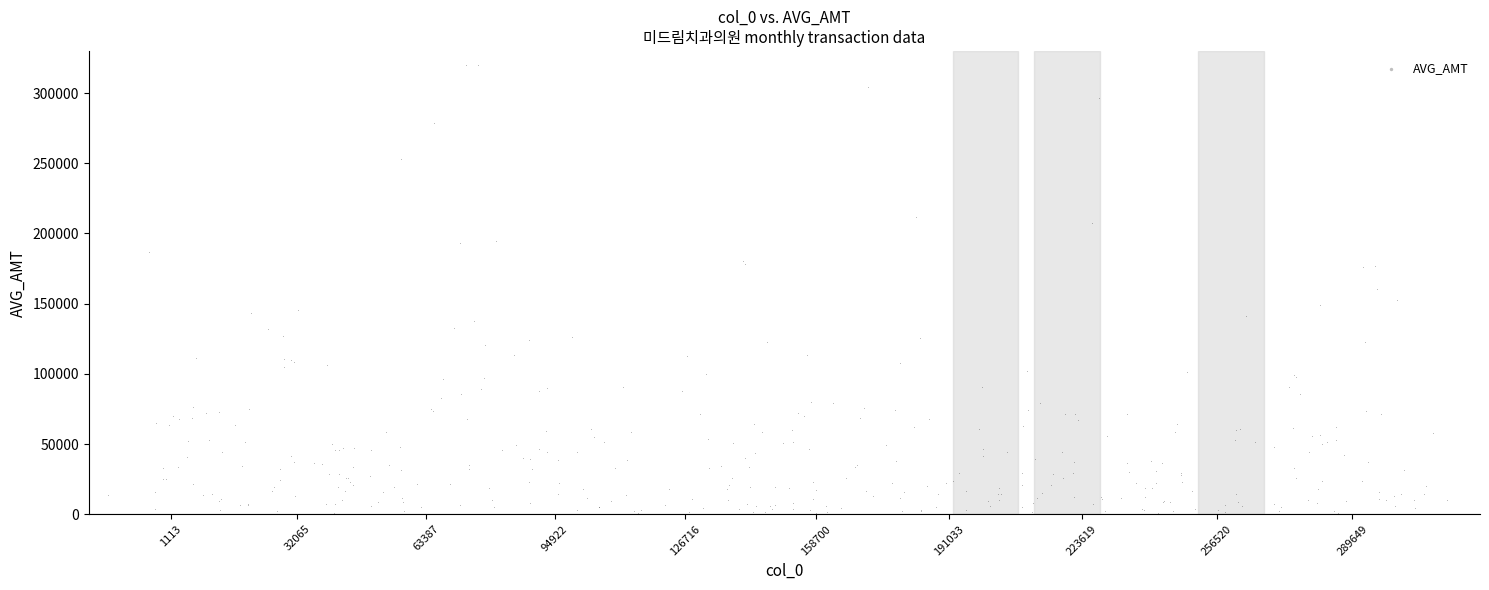

What is the range of Y values (max minus min)?

319874.2